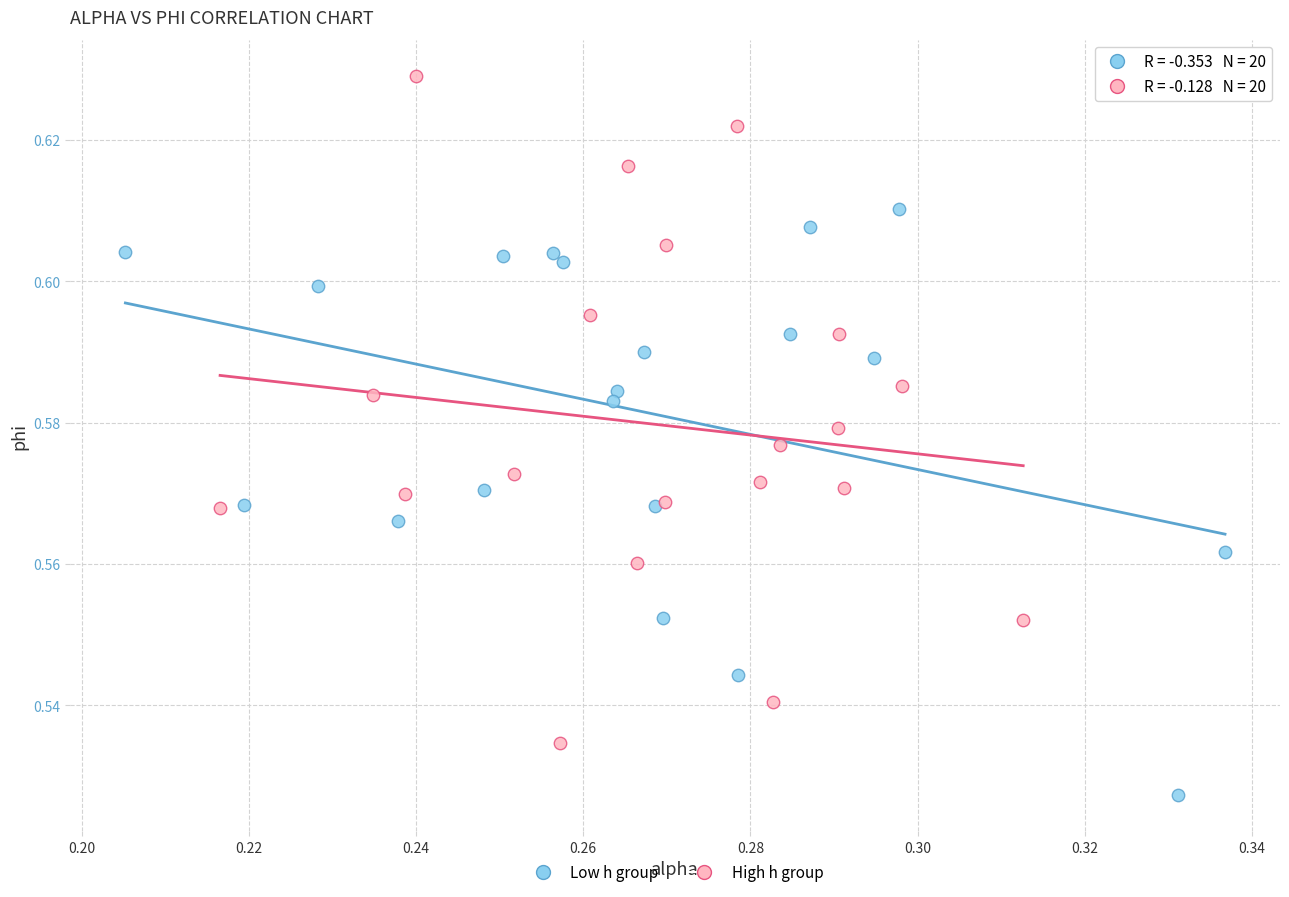

Which series reaches the maximum Y coordinate?

High h group